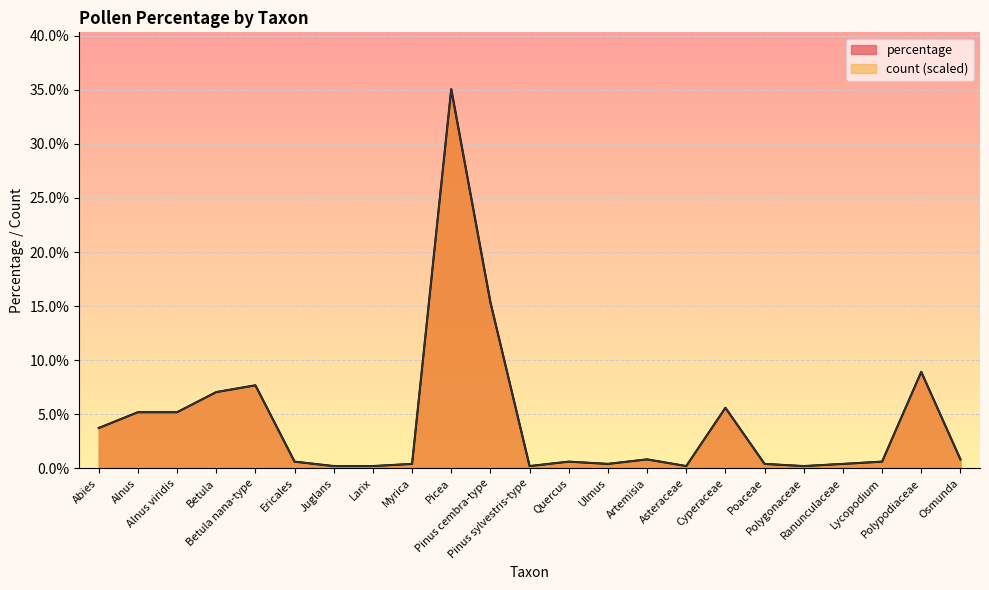

Reading right to left, extract all data points from this chart.

percentage: 0.8	8.9	0.6	0.4	0.2	0.4	5.6	0.2	0.8	0.4	0.6	0.2	15.3	35.1	0.4	0.2	0.2	0.6	7.7	7.0	5.2	5.2	3.7
count: 0.8	8.9	0.6	0.4	0.2	0.4	5.6	0.2	0.8	0.4	0.6	0.2	15.4	35.1	0.4	0.2	0.2	0.6	7.7	7.1	5.2	5.2	3.7